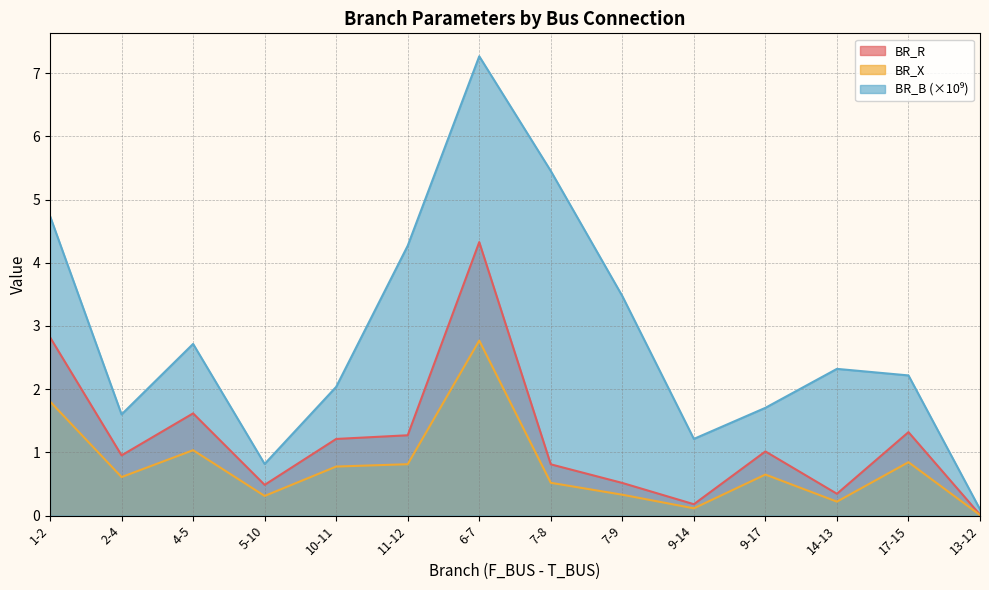

Which series has the largest range (max minus min)?

BR_B